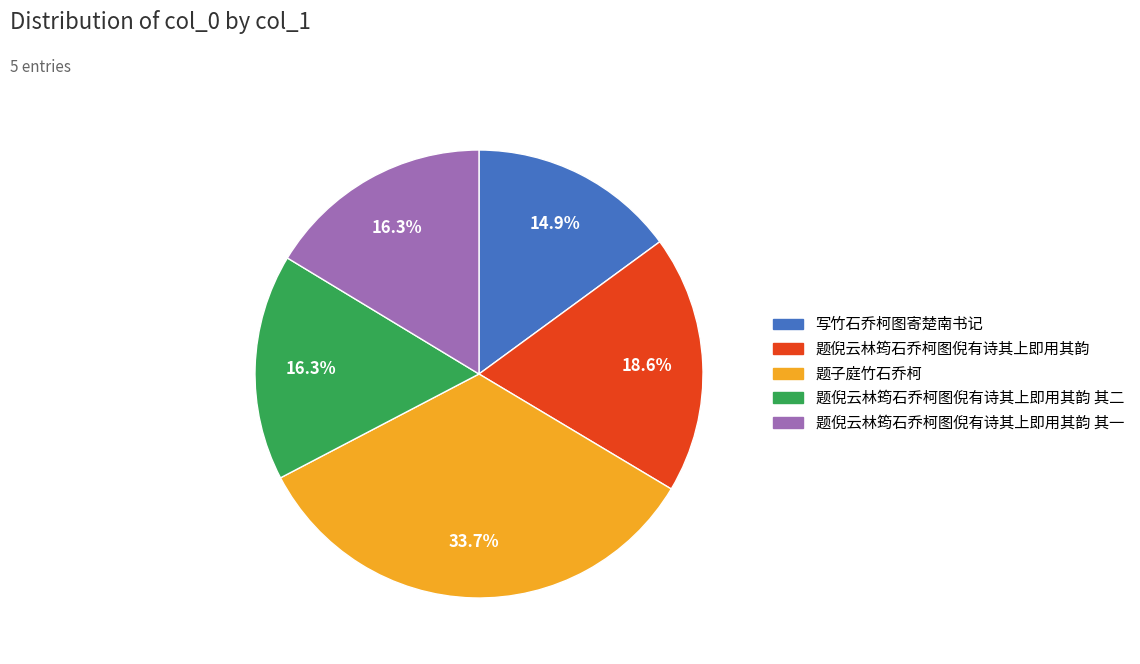

Which category has the biggest portion of the pie?

题子庭竹石乔柯